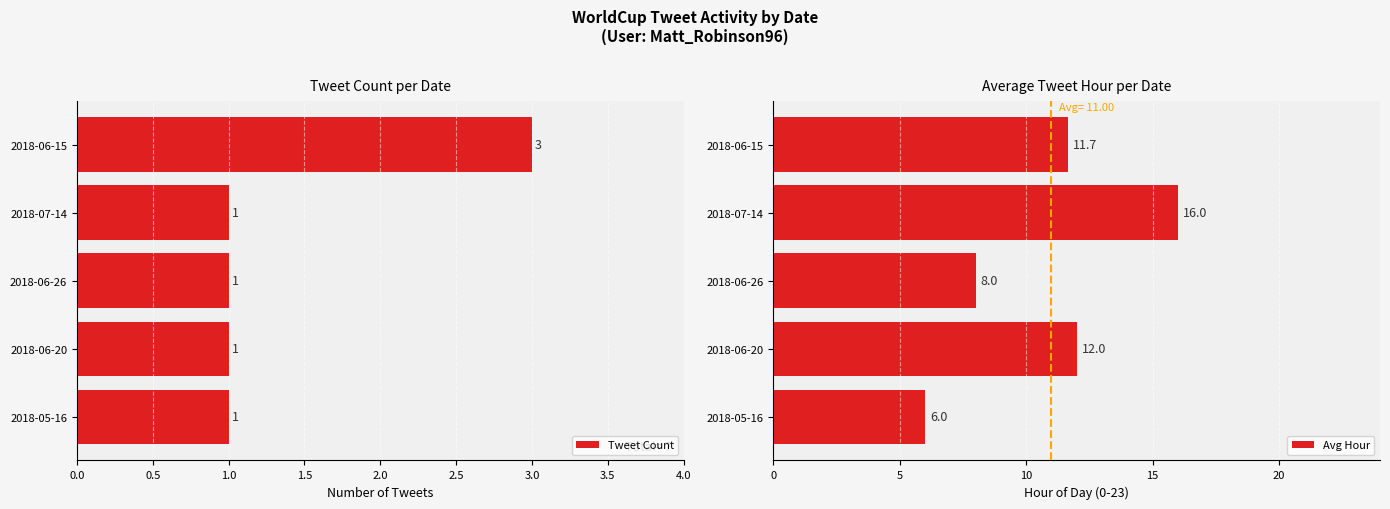

Which series has the largest total across all categories?

Avg Hour